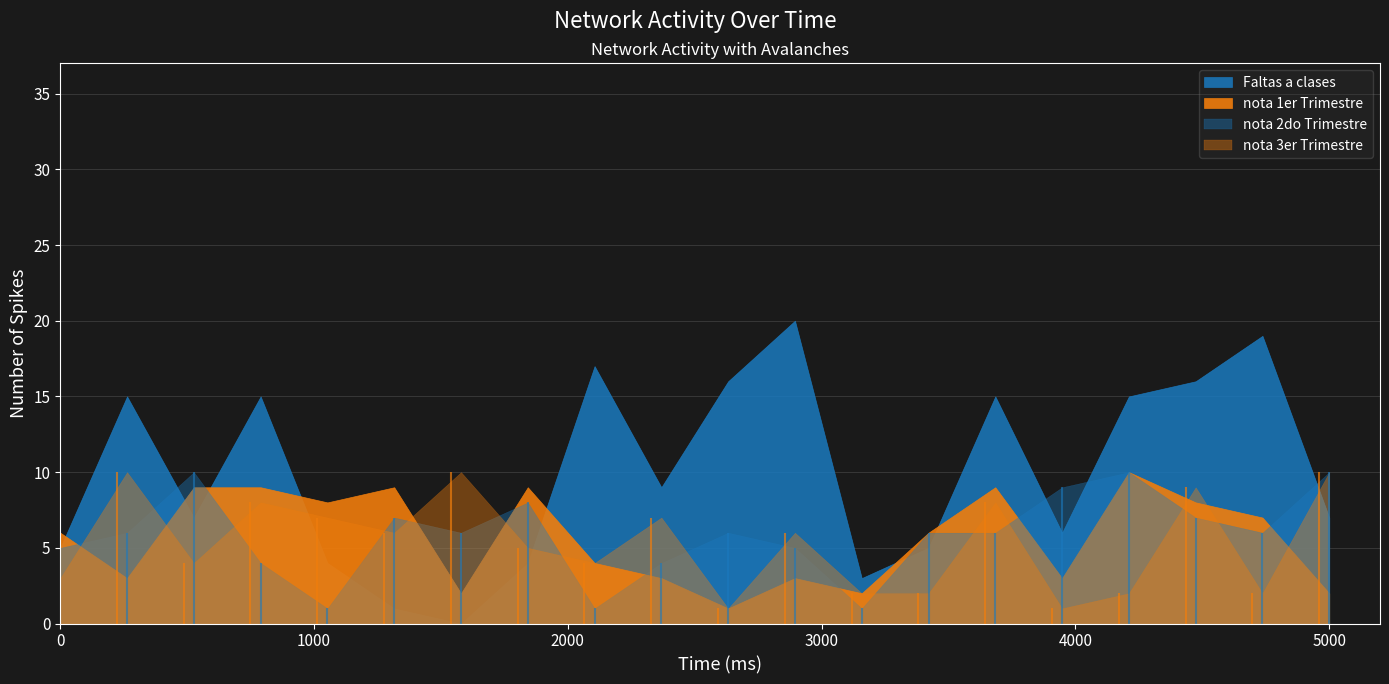

What is the difference between the maximum and minimum values in the nota 2do Trimestre series?

9